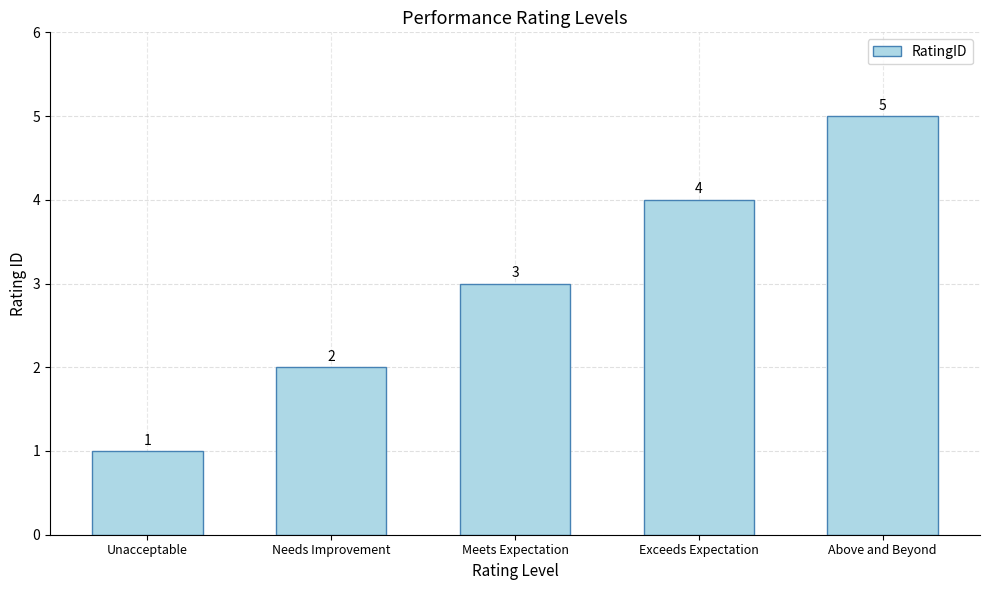

Reading right to left, extract all data points from this chart.

5	4	3	2	1